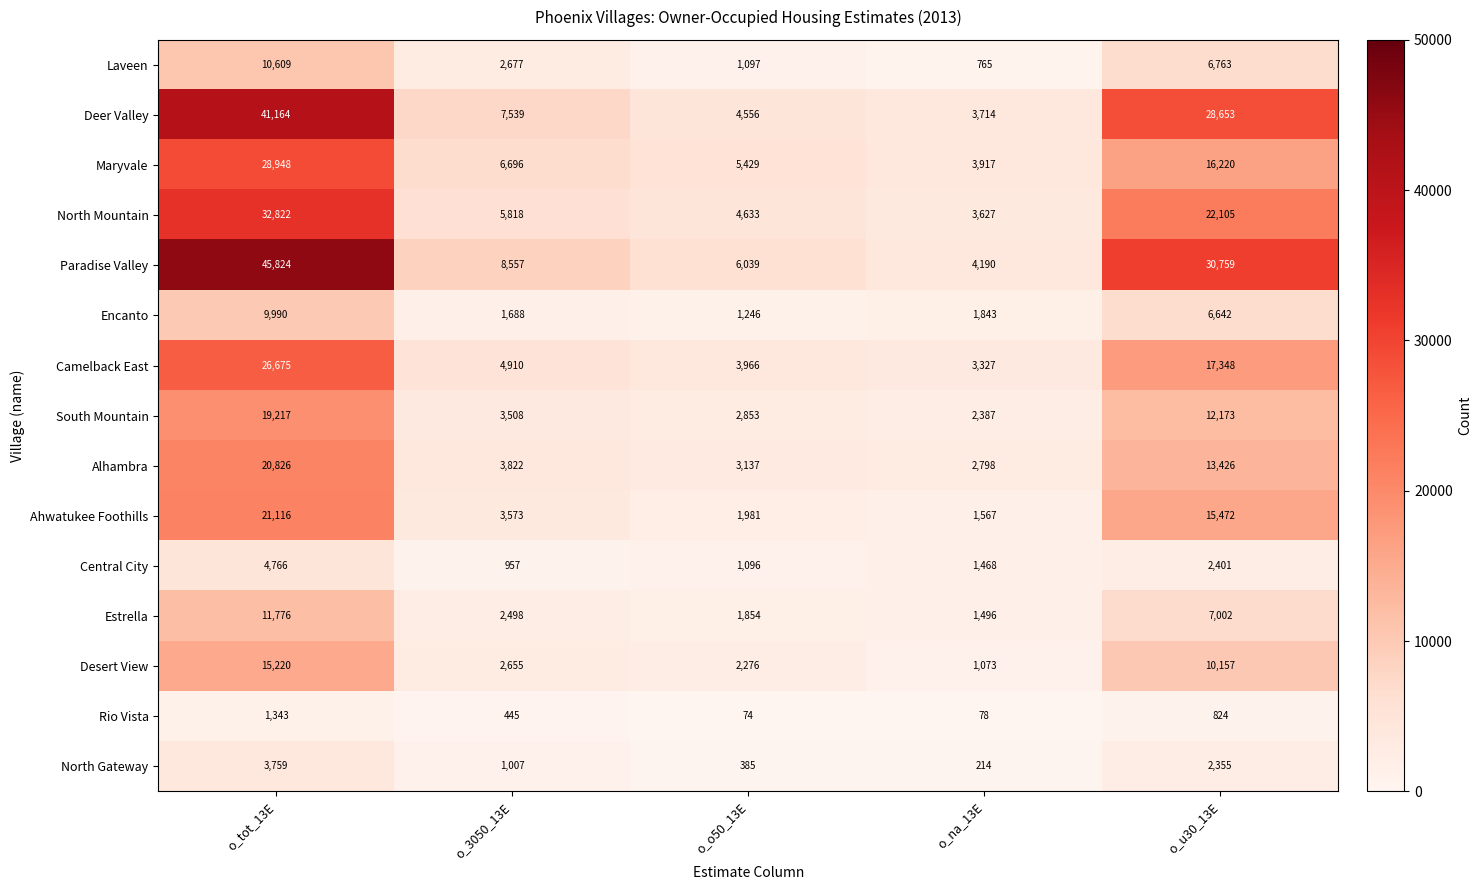

At which label is South Mountain closest to 10802?

o_u30_13E